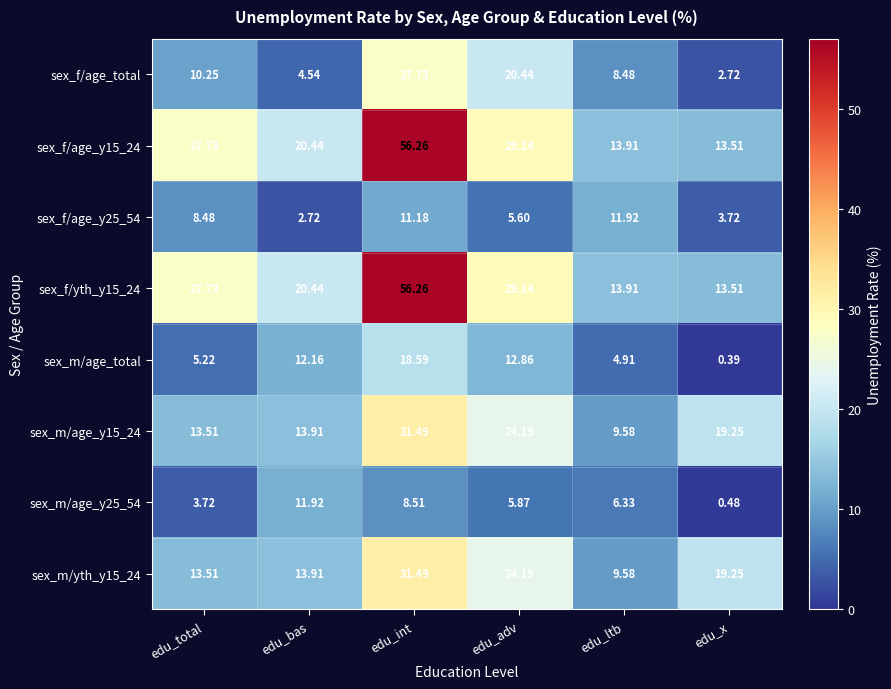

How many data points does each series have?

6